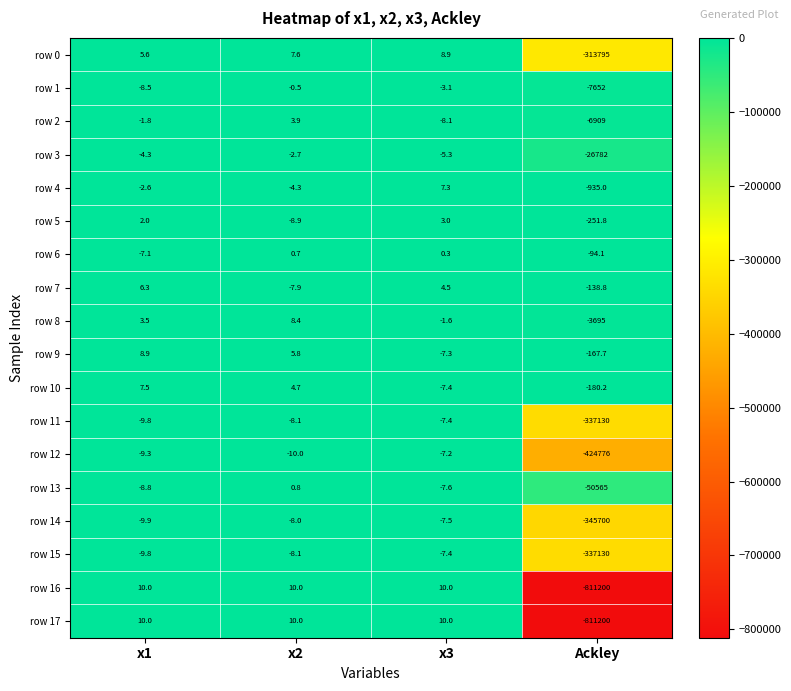

What is the difference between the second highest and minimum values in the row 2 series?

6907.2